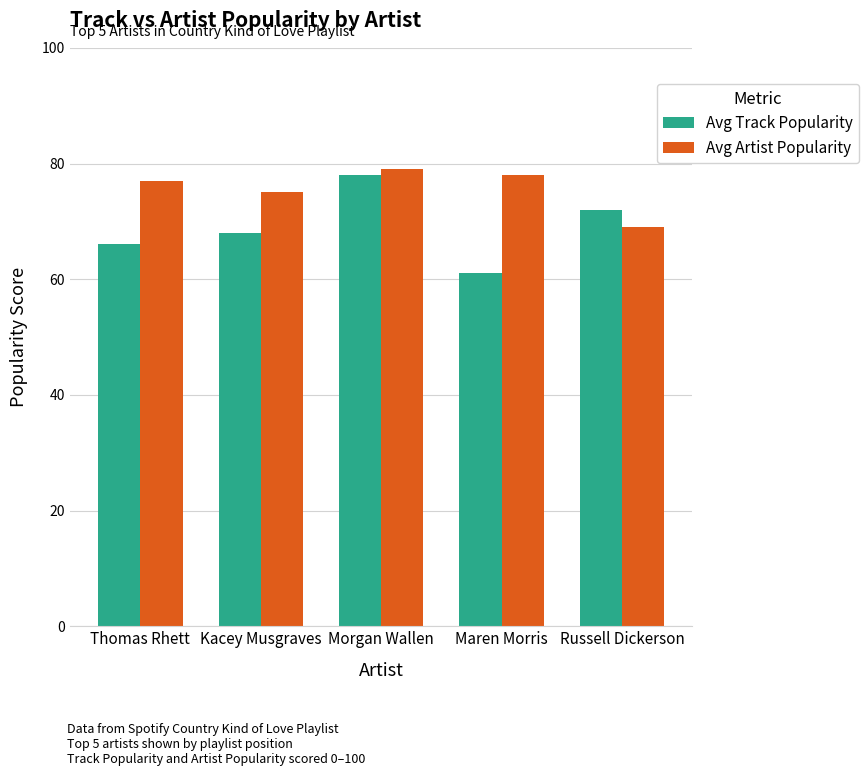

What is the minimum value shown in the chart?

61